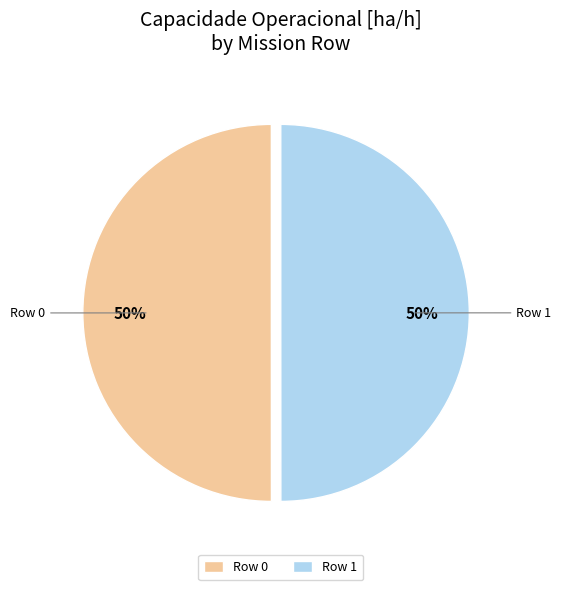

True or false: Row 0 accounts for 42% of the total.

False